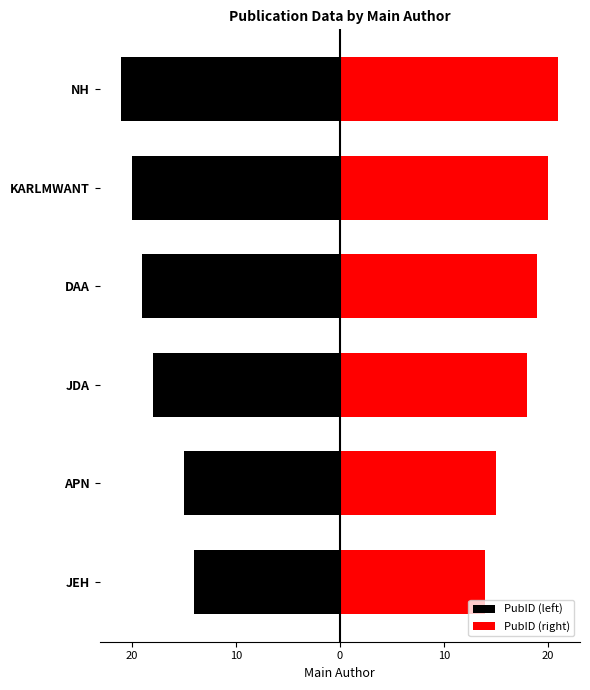

Does the chart contain any negative values?

Yes